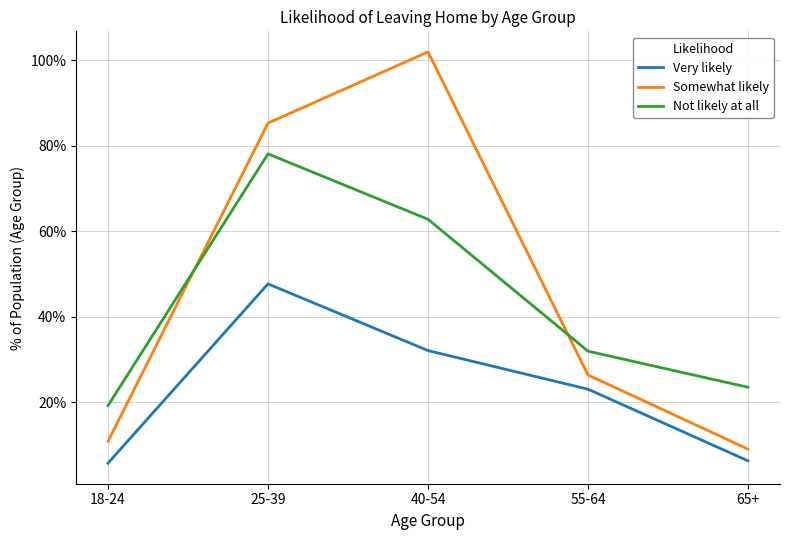

The Somewhat likely series shows 351341 at 55-64. True or false?

False